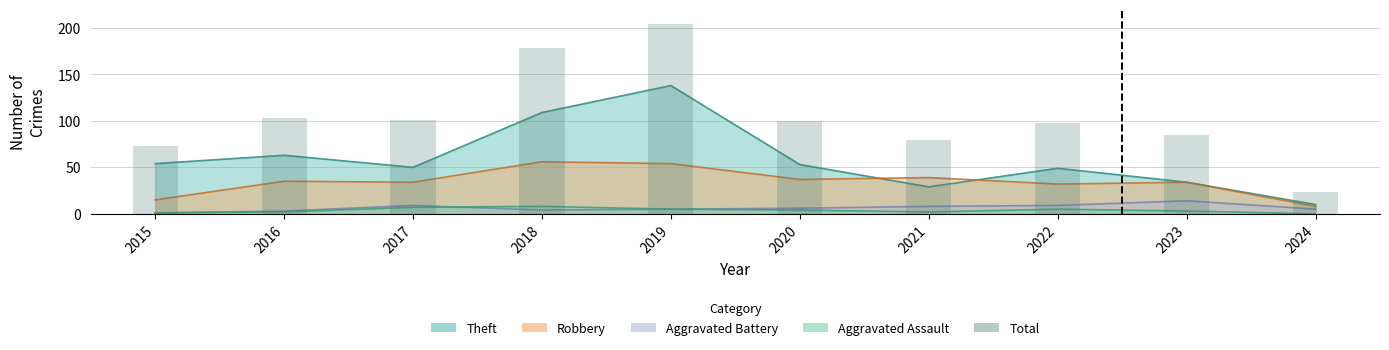

What is the ratio of the value at 2017 to the value at 2018?

0.6